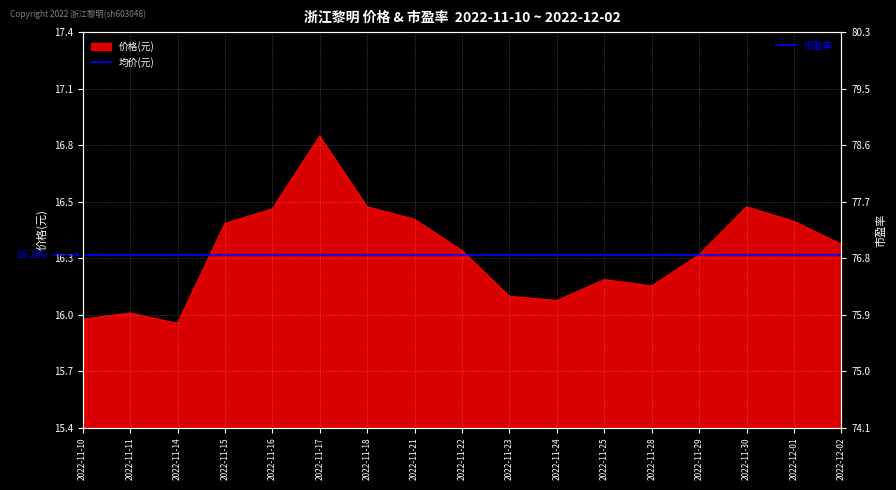

At which label does the data first exceed 16?

2022-11-15